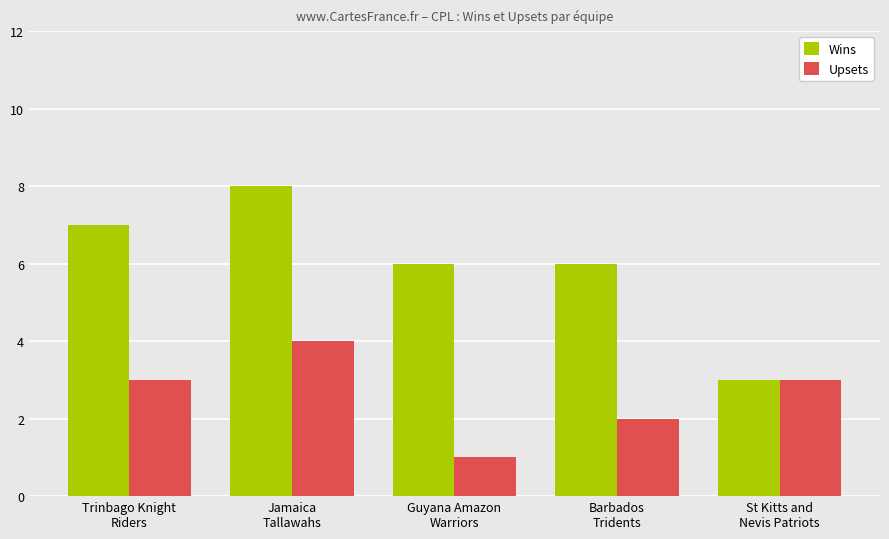

Count the number of data series in this chart.

2